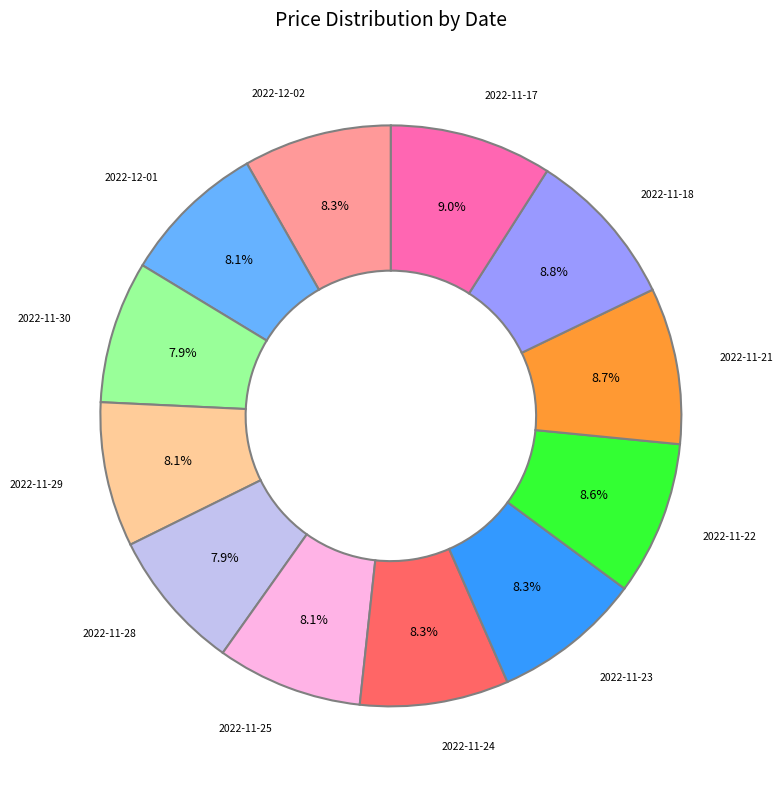

To the nearest percent, what percentage of the pie is 2022-12-02?

8%